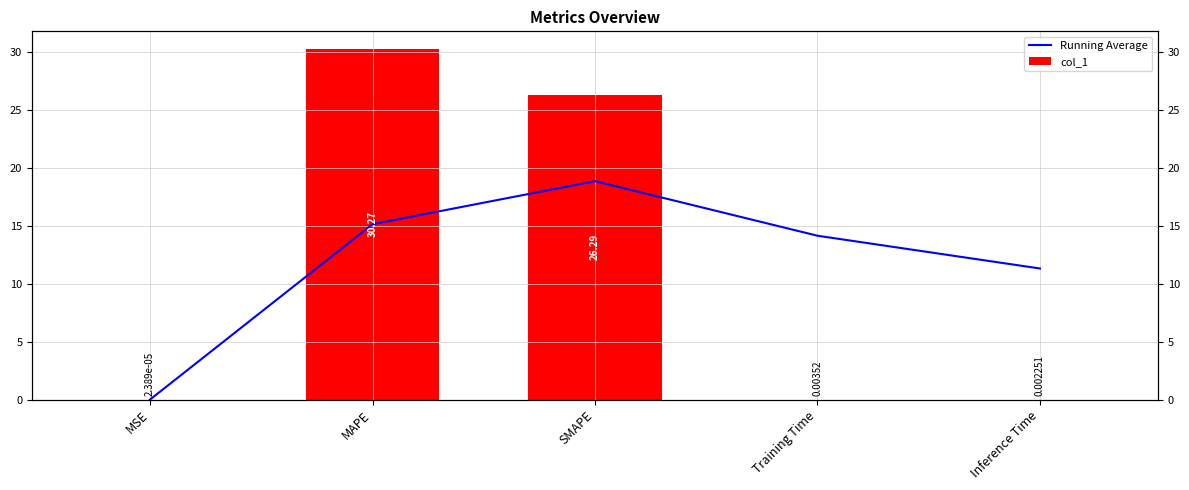

How many series are shown in this chart?

2